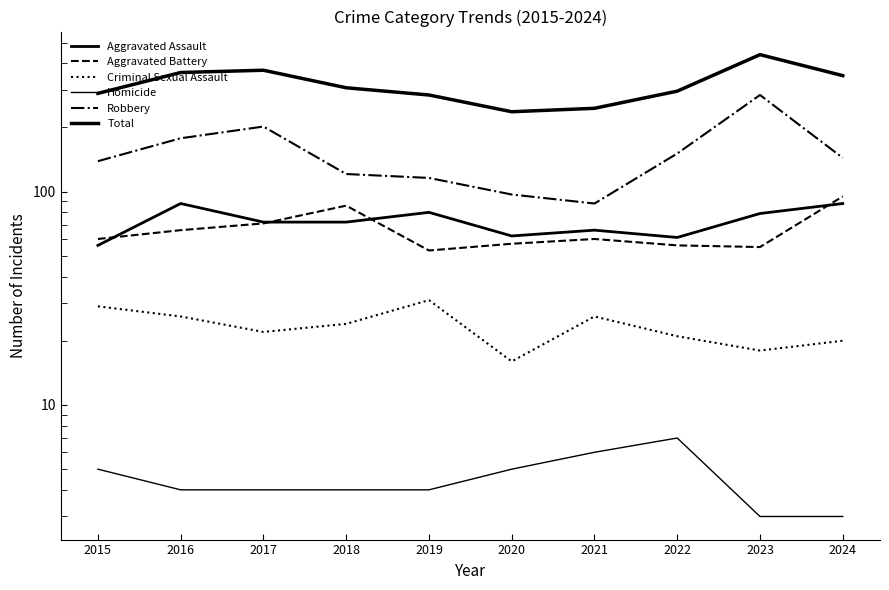

How many values in the Aggravated Assault series are below 72?

4